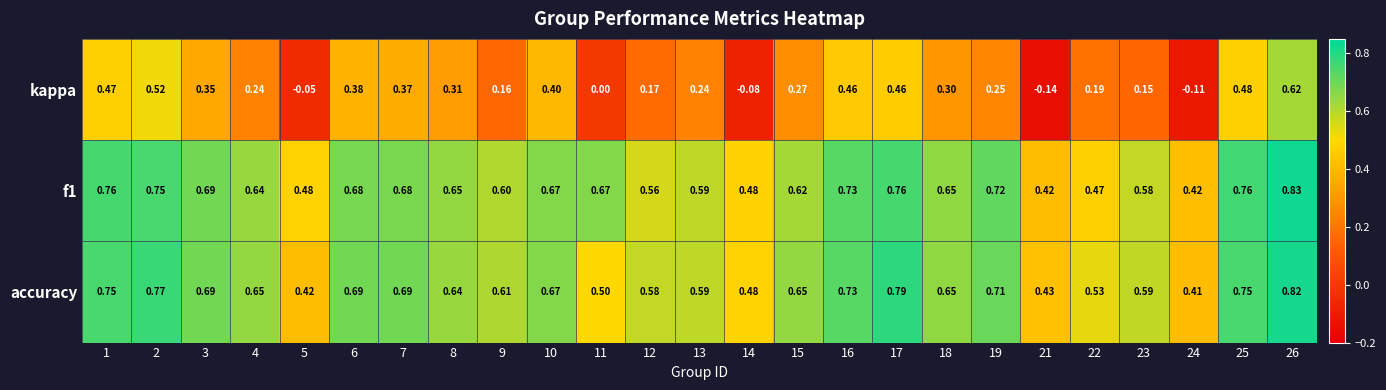

Which series has the largest range (max minus min)?

kappa